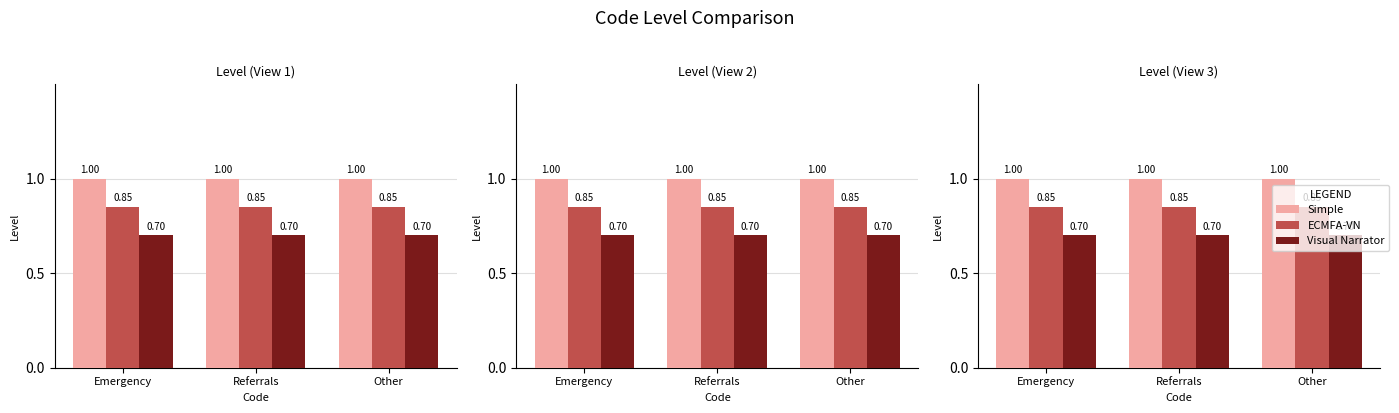

How many bars are there in each group?

3